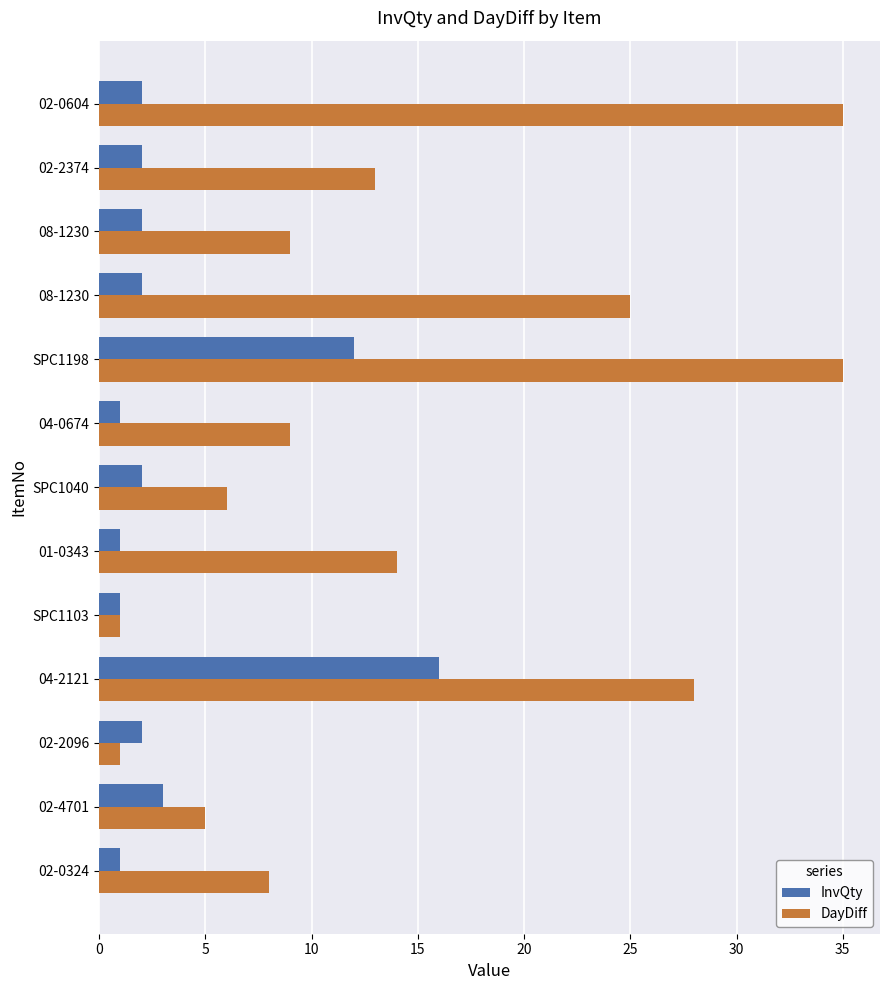

How many series are shown in this chart?

2